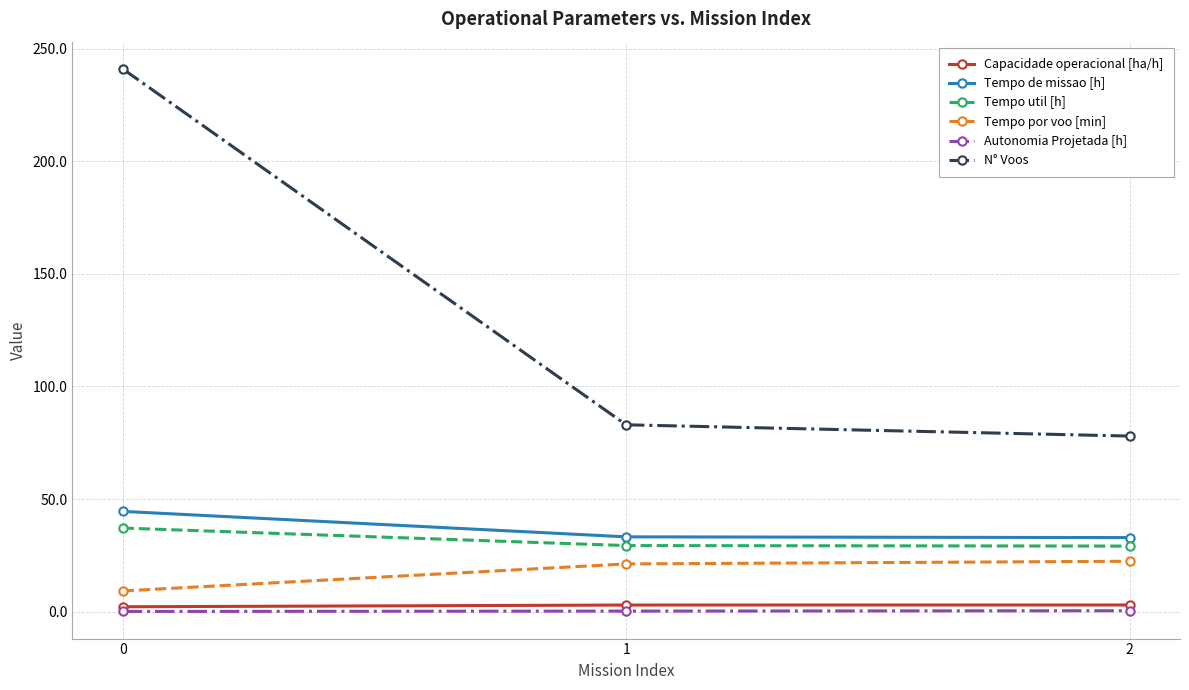

List the series in order of their peak value, lowest first.

Autonomia Projetada [h], Capacidade operacional [ha/h], Tempo por voo [min], Tempo util [h], Tempo de missao [h], N° Voos